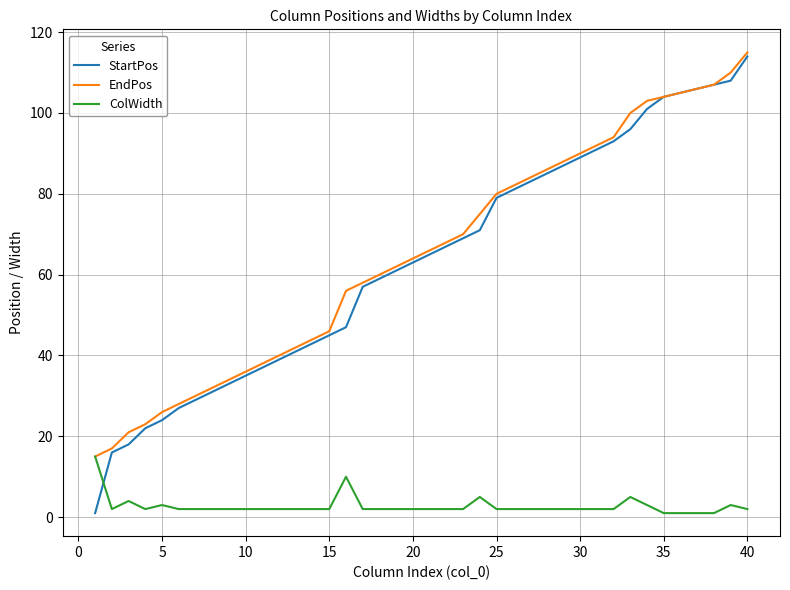

What is the minimum value for EndPos?

15